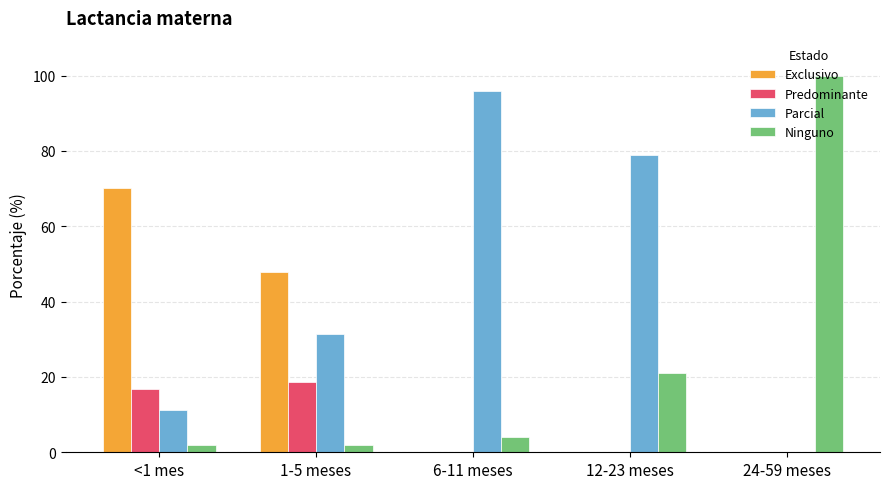

Reading left to right, transcribe all the data shown in this chart.

Exclusivo: <1 mes=70.1	1-5 meses=47.9	6-11 meses=0.0	12-23 meses=0.0	24-59 meses=0.0
Predominante: <1 mes=16.7	1-5 meses=18.7	6-11 meses=0.0	12-23 meses=0.0	24-59 meses=0.0
Parcial: <1 mes=11.3	1-5 meses=31.4	6-11 meses=95.9	12-23 meses=79.0	24-59 meses=0.0
Ninguno: <1 mes=1.9	1-5 meses=1.9	6-11 meses=4.1	12-23 meses=21.0	24-59 meses=100.0